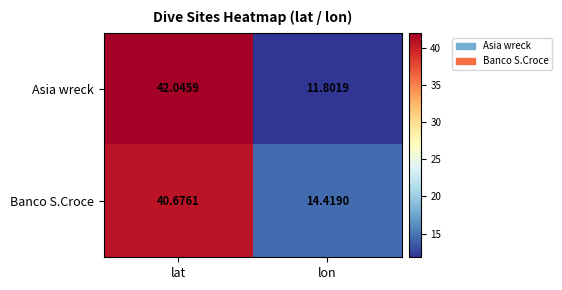

Which category has the lowest value across all series?

lon